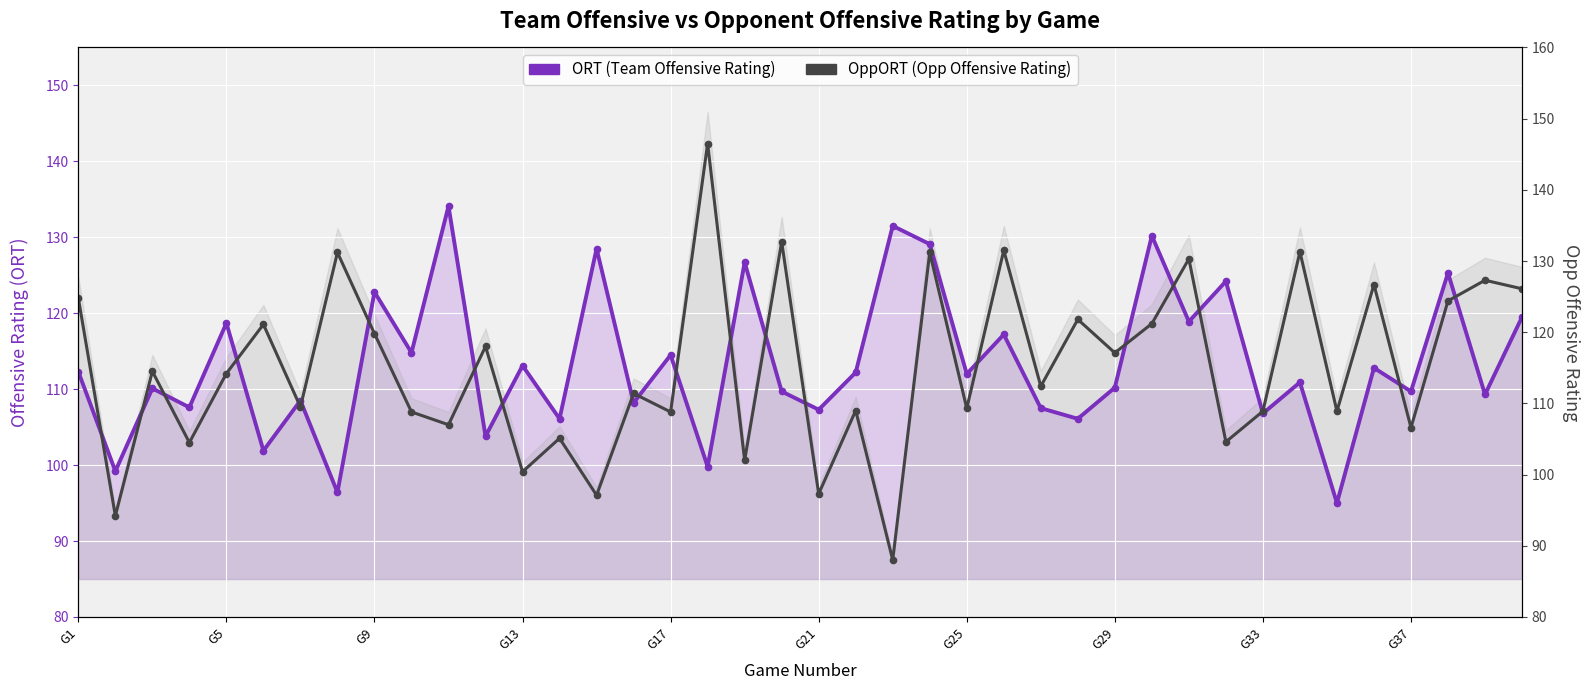

What is the sum of all ORT (Team Offensive Rating) values?

4532.5